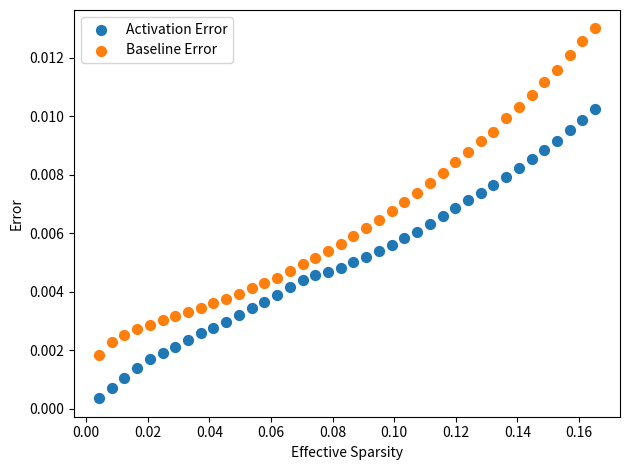

Which series reaches the maximum Y coordinate?

Baseline Error